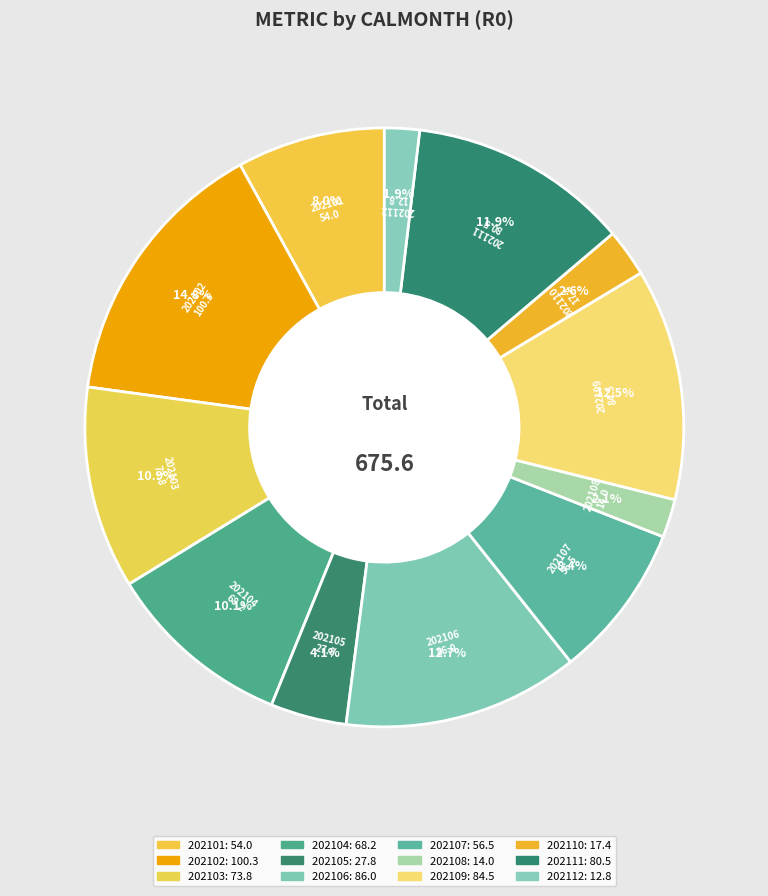

What is the change in value from 202106 to 202107?

-29.5